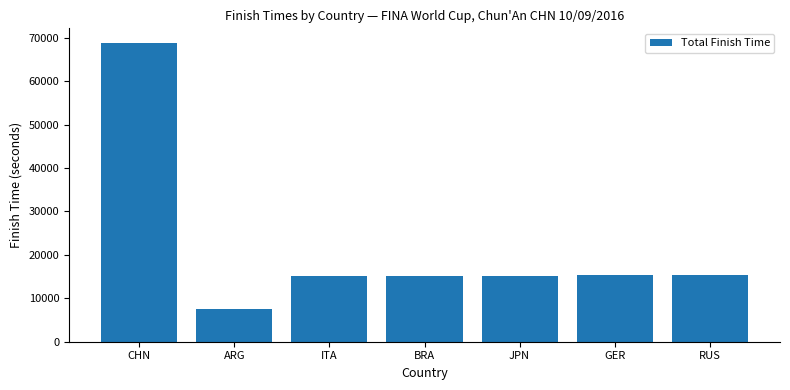

Between ARG and BRA, which is larger?

BRA